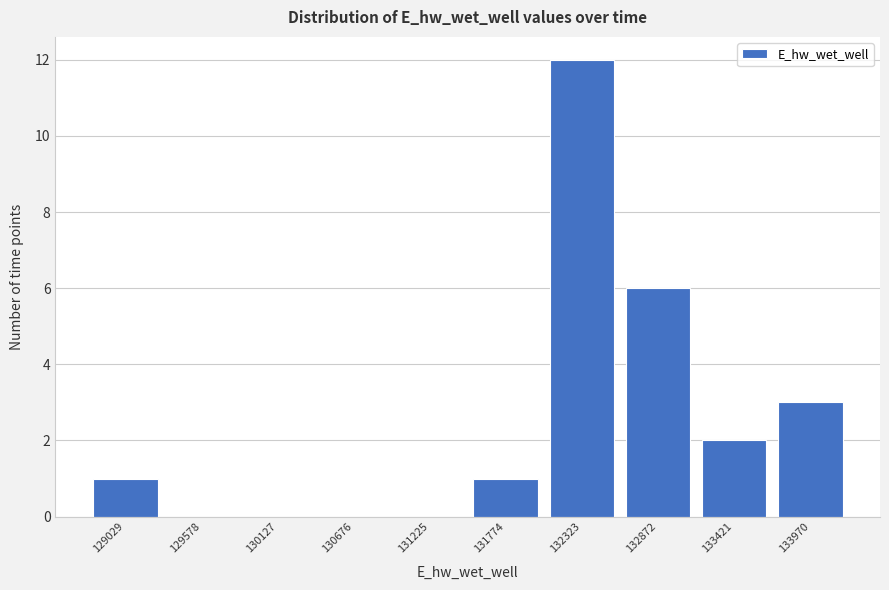

Reading left to right, list all the values displayed in this chart.

129029=1	129578=0	130127=0	130676=0	131225=0	131774=1	132323=12	132872=6	133421=2	133970=3